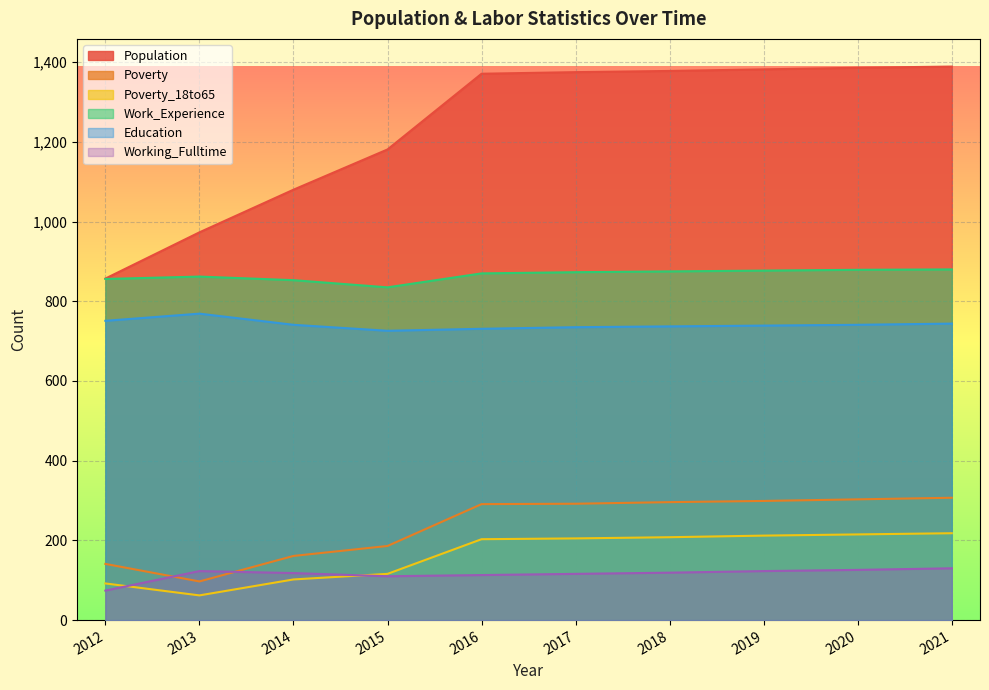

True or false: Population and Working_Fulltime cross at least once.

False